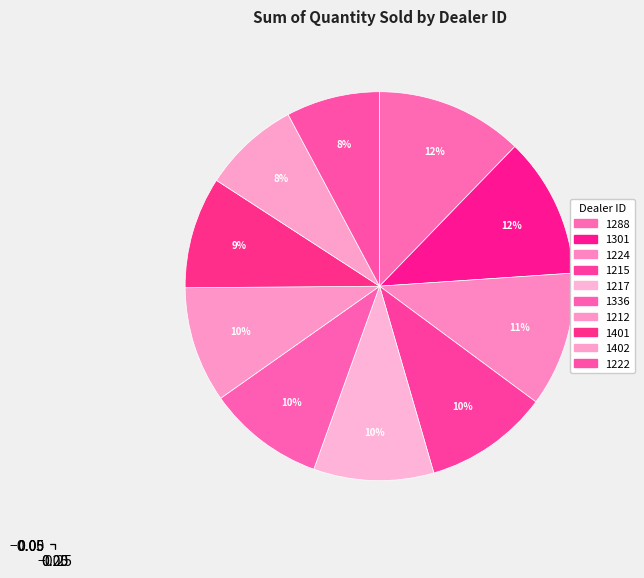

Rank the categories by value from lowest to highest.

1222, 1402, 1401, 1212, 1336, 1217, 1215, 1224, 1301, 1288